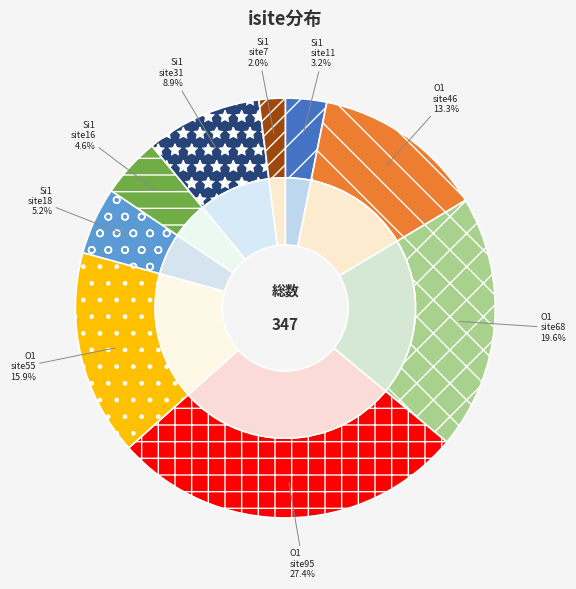

Rank the categories by value from lowest to highest.

8(Si1,isite=7), 0(Si1,isite=11), 6(Si1,isite=16), 5(Si1,isite=18), 7(Si1,isite=31), 1(O1,isite=46), 4(O1,isite=55), 2(O1,isite=68), 3(O1,isite=95)